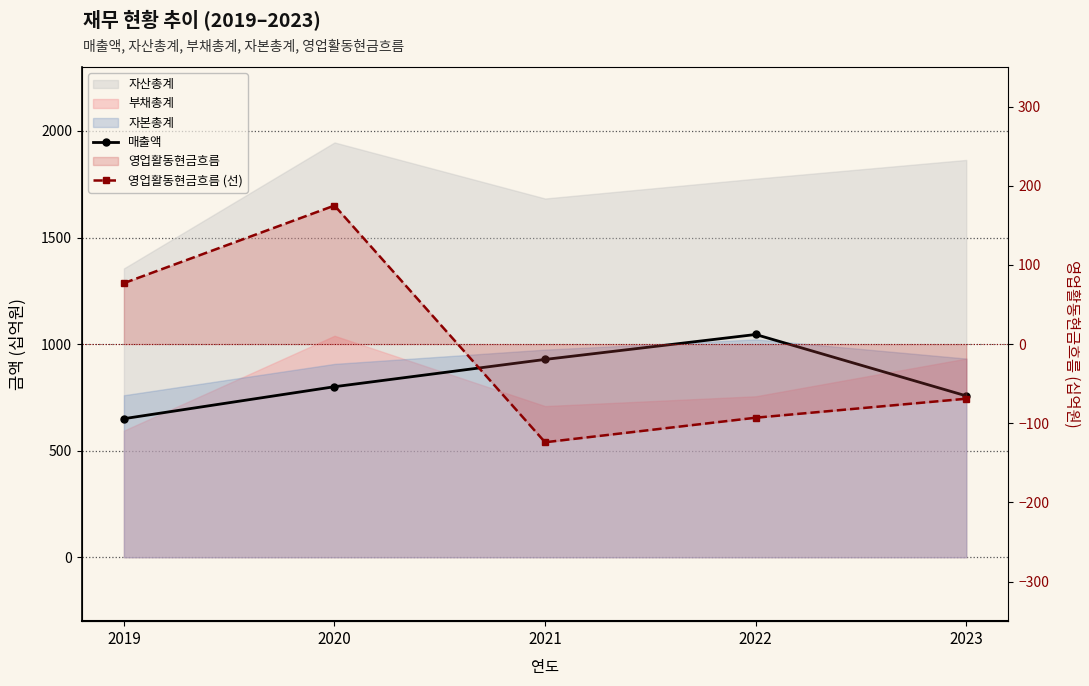

Reading left to right, list all the values displayed in this chart.

매출액: 650	800	928	1045	757
영업활동현금흐름 (선): 77	175	-124	-93	-69